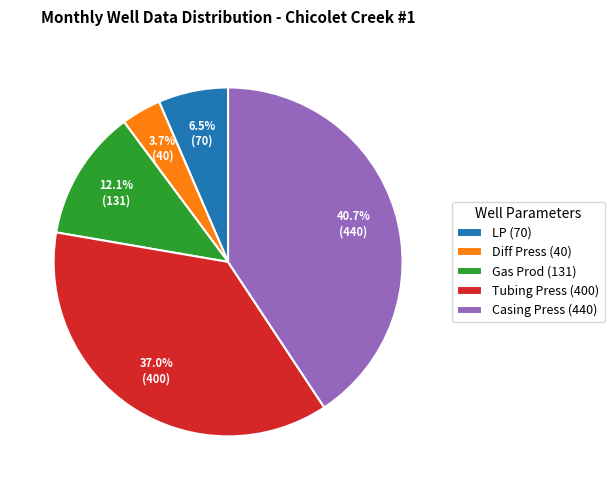

Combined, what portion of the pie is Tubing Press (400) and Casing Press (440)?

77.7%